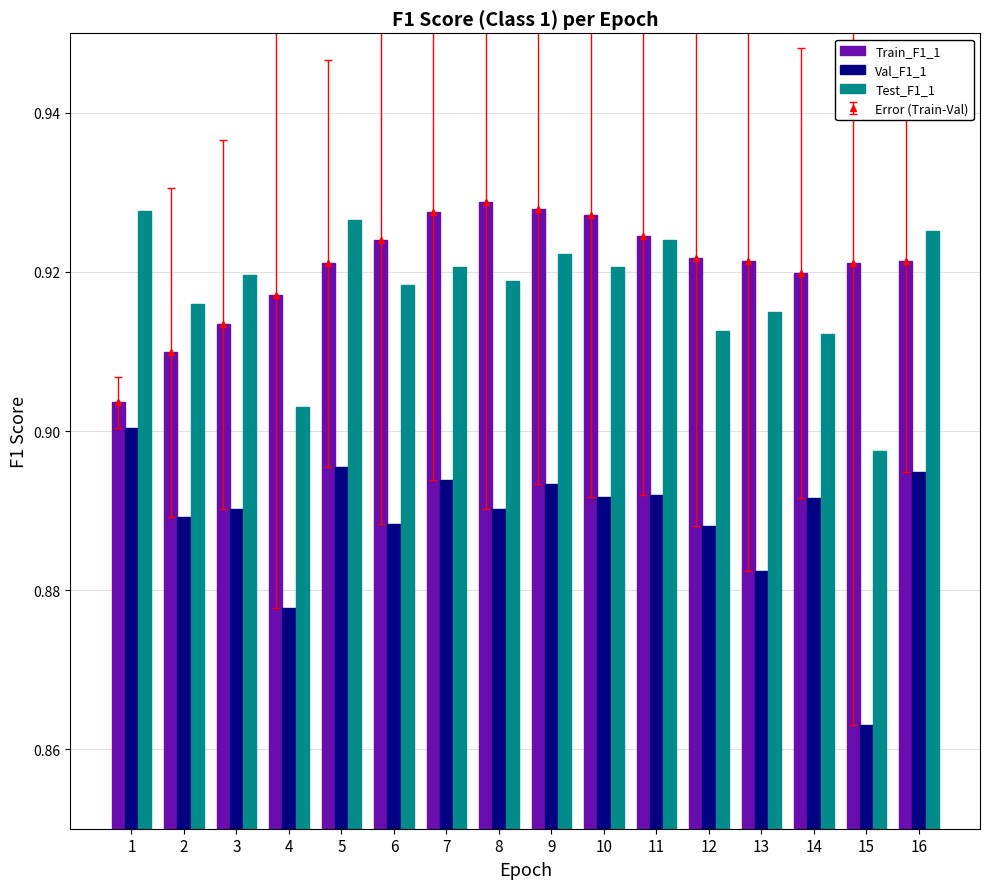

Where is Test_F1_1 nearest to the value 0?

15